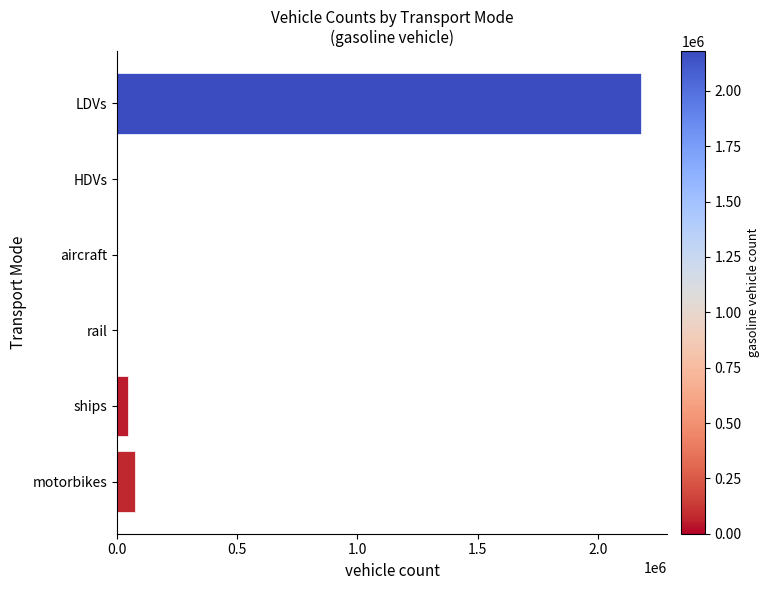

Which label corresponds to the largest value in the chart?

LDVs